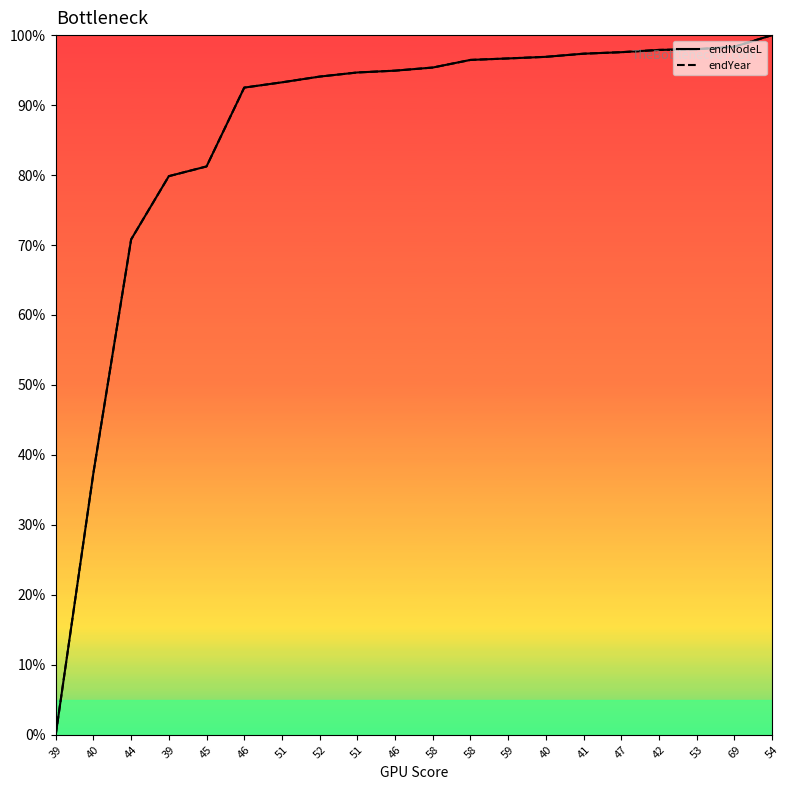

Between 51 and 53, which is larger?

53